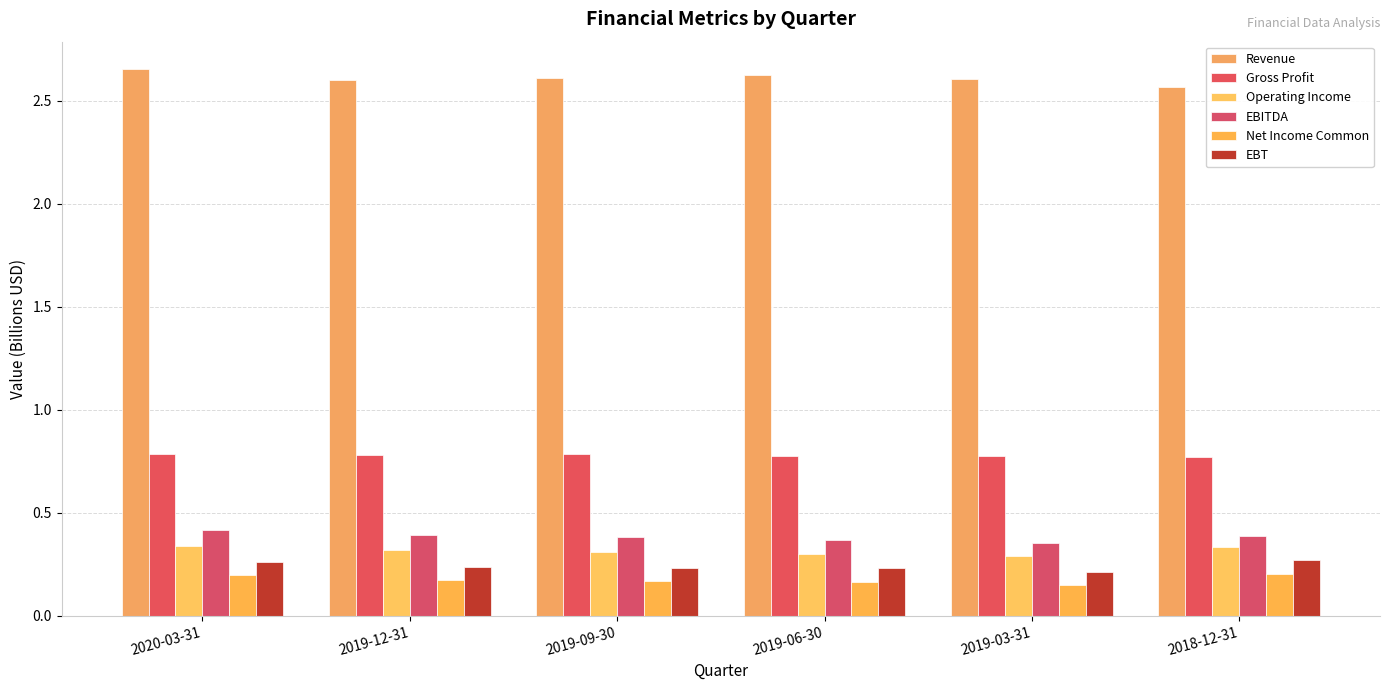

What are all the series names shown in the legend?

Revenue, Gross Profit, Operating Income, EBITDA, Net Income Common, EBT